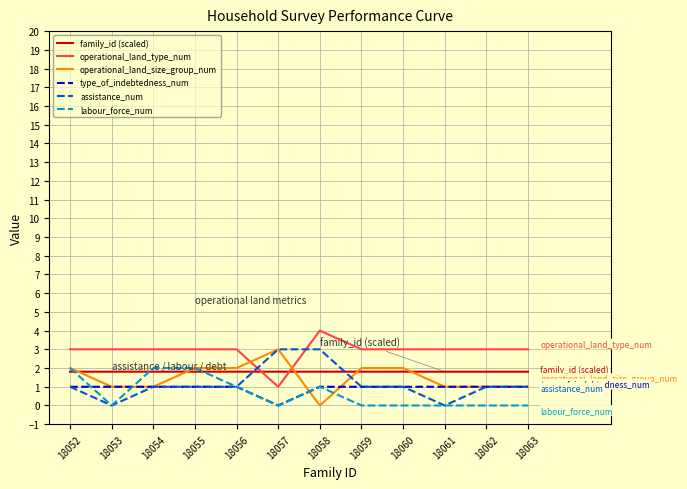

What is the total value across all series at 18057?

8.8